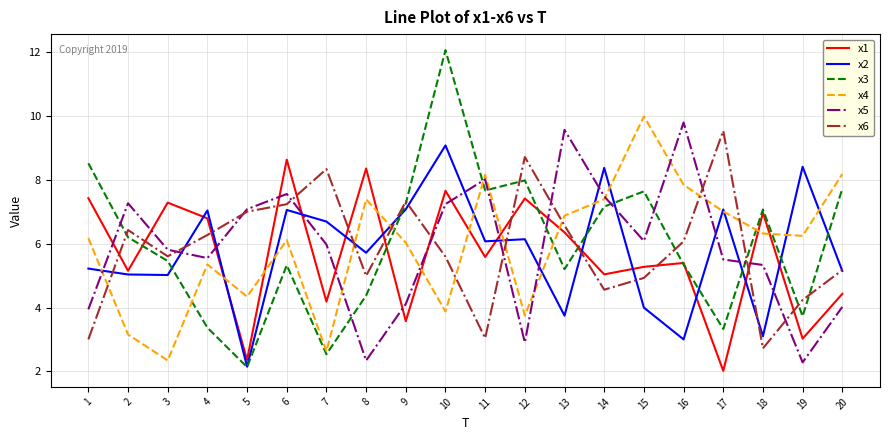

The value of x1 at 20 is 4.4. True or false?

True